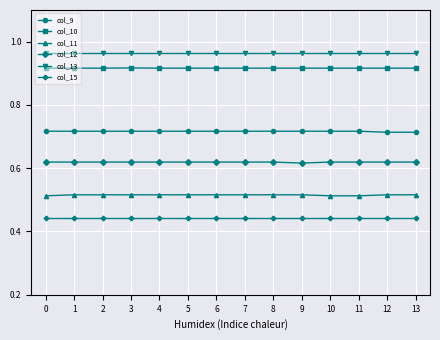

True or false: col_9 has a value of 1.1 at 0.

False